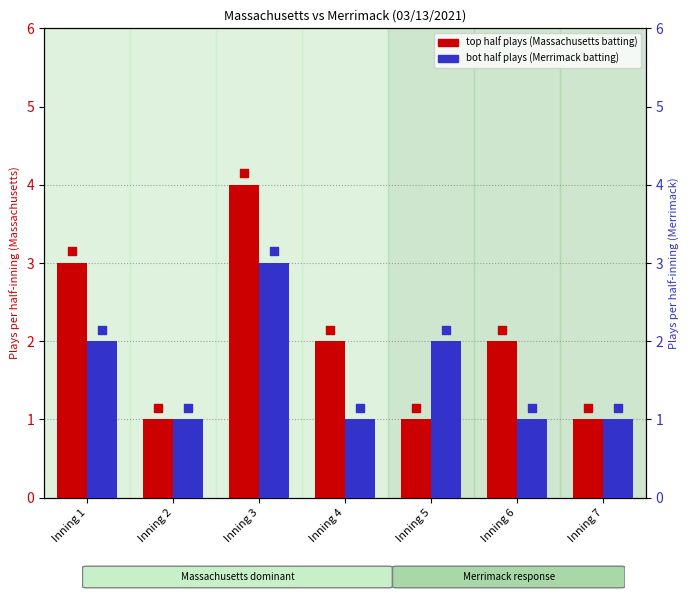

What is the total value across all series at Inning 2?

2